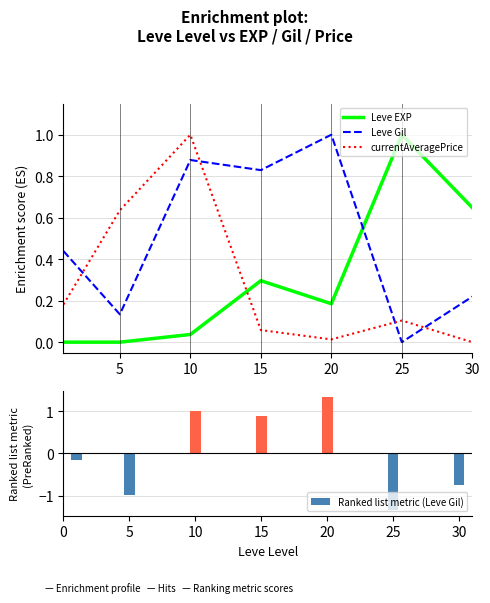

Is the value of Leve Gil at 15 greater than the value of currentAveragePrice at 10?

No